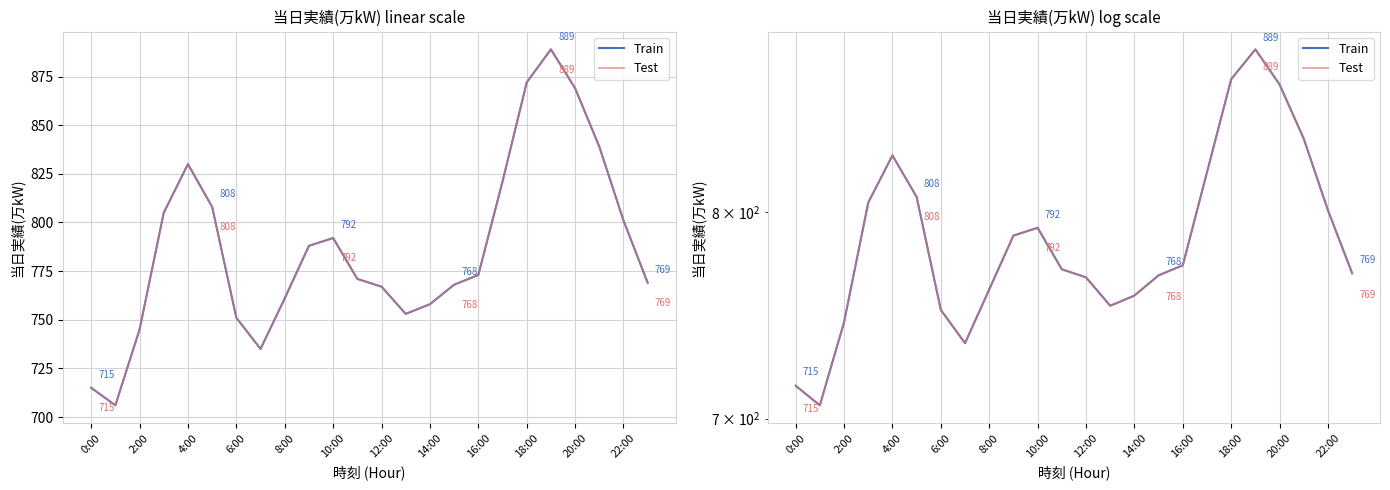

Rank the series at 18:00 from lowest to highest value.

Train, Test